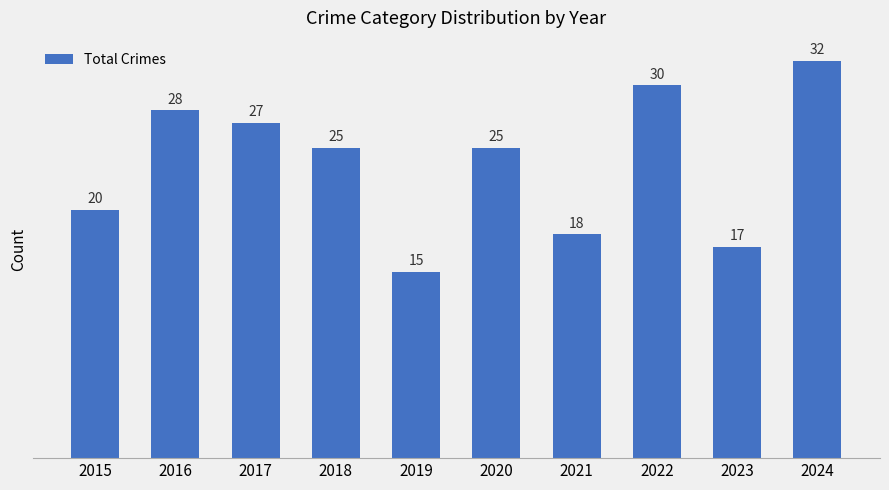

How many series are shown in this chart?

1